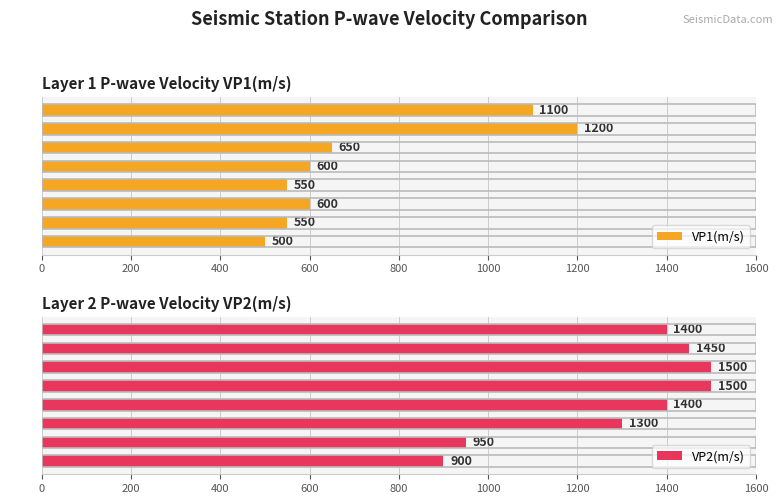

What is the value of the VP1(m/s) bar at the 1st from the left?

500